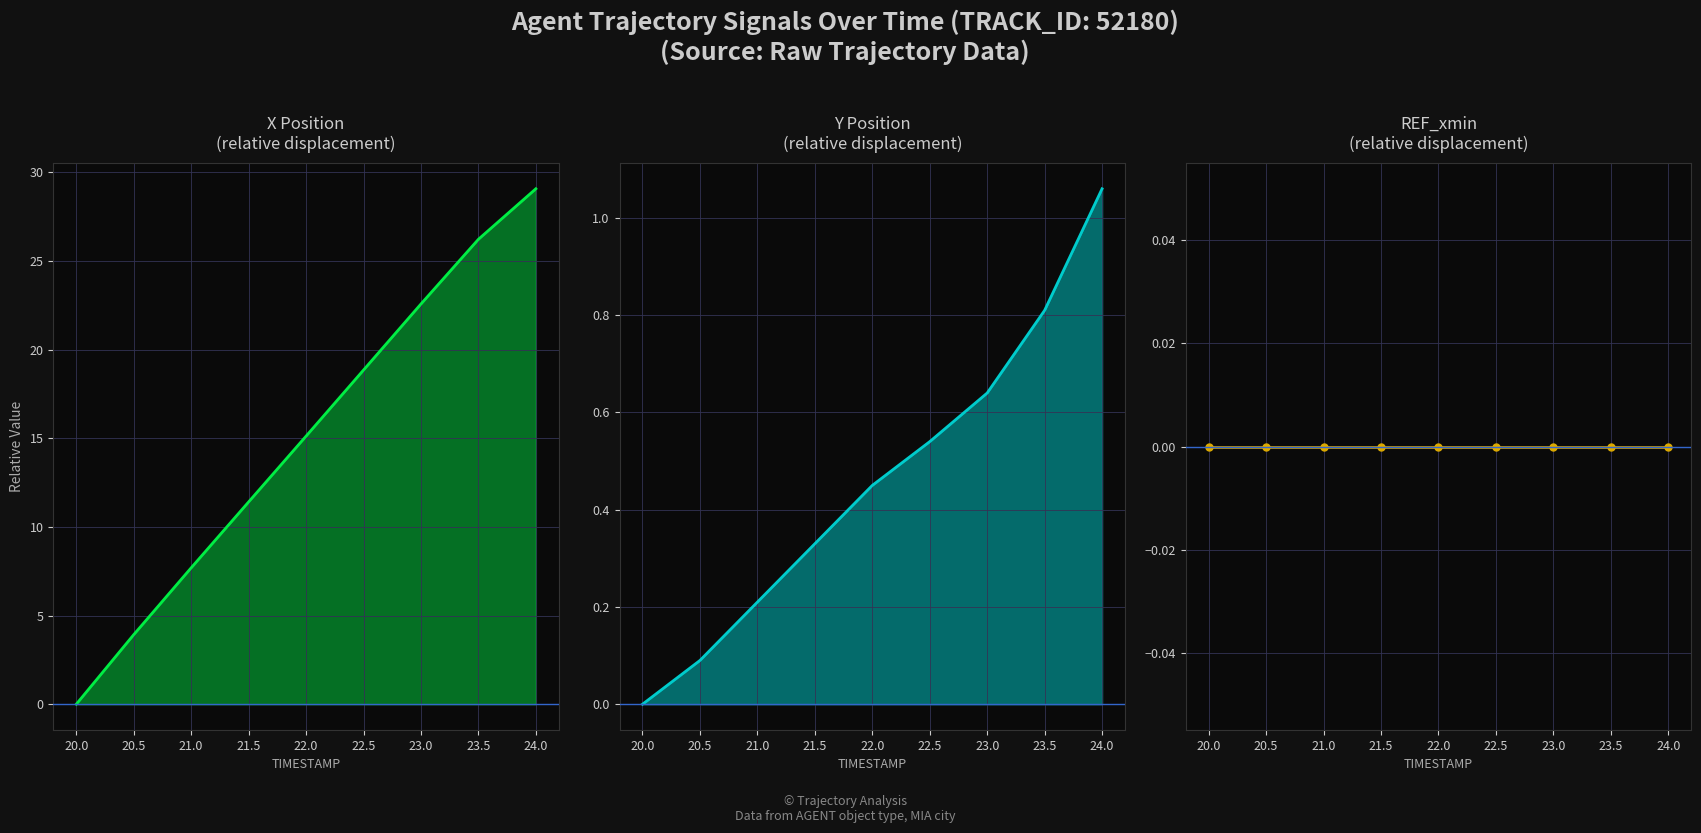

True or false: Y has more than 1 interior local peaks.

False